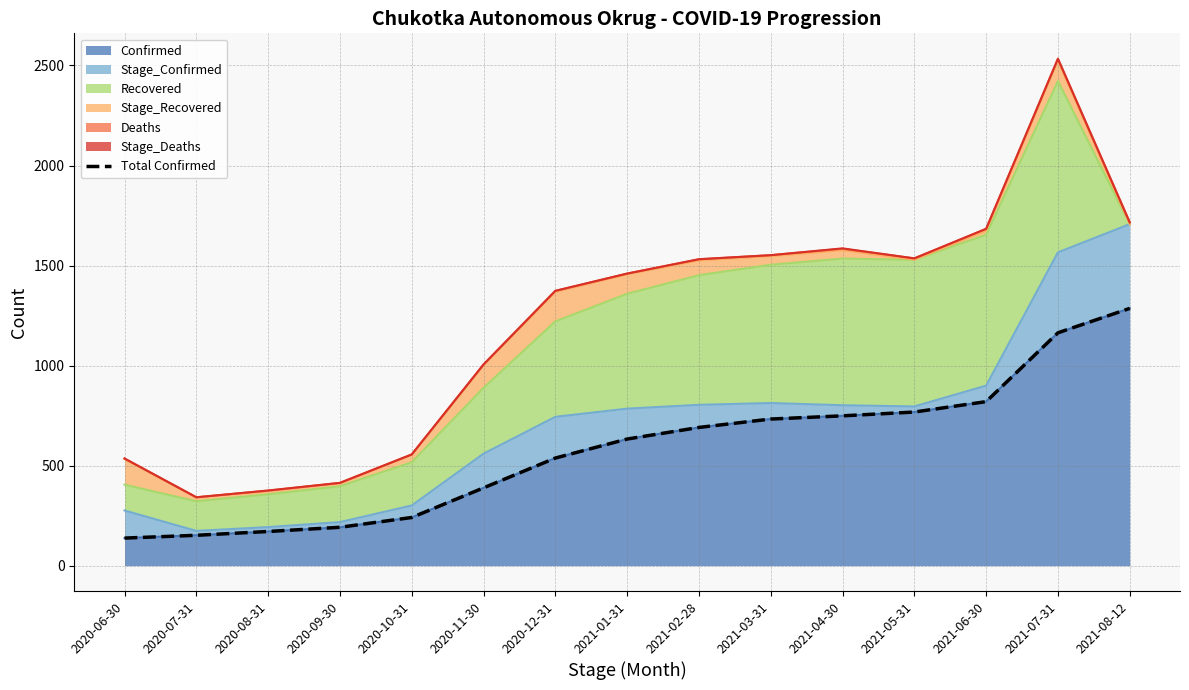

Rank the categories by value from highest to lowest.

2021-08-12, 2021-07-31, 2021-06-30, 2021-05-31, 2021-04-30, 2021-03-31, 2021-02-28, 2021-01-31, 2020-12-31, 2020-11-30, 2020-10-31, 2020-09-30, 2020-08-31, 2020-07-31, 2020-06-30